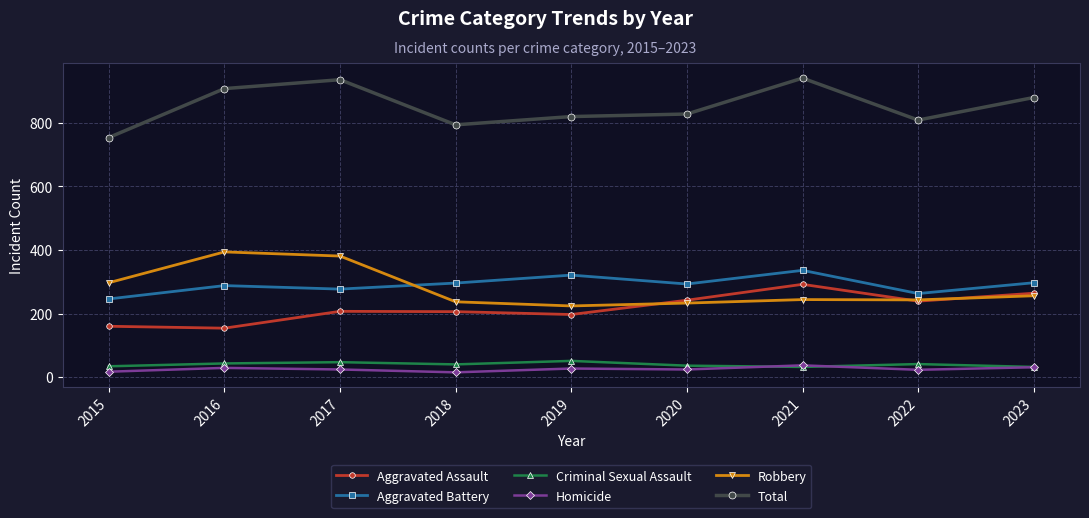

What is the difference between the second highest and second lowest values in the Total series?

142